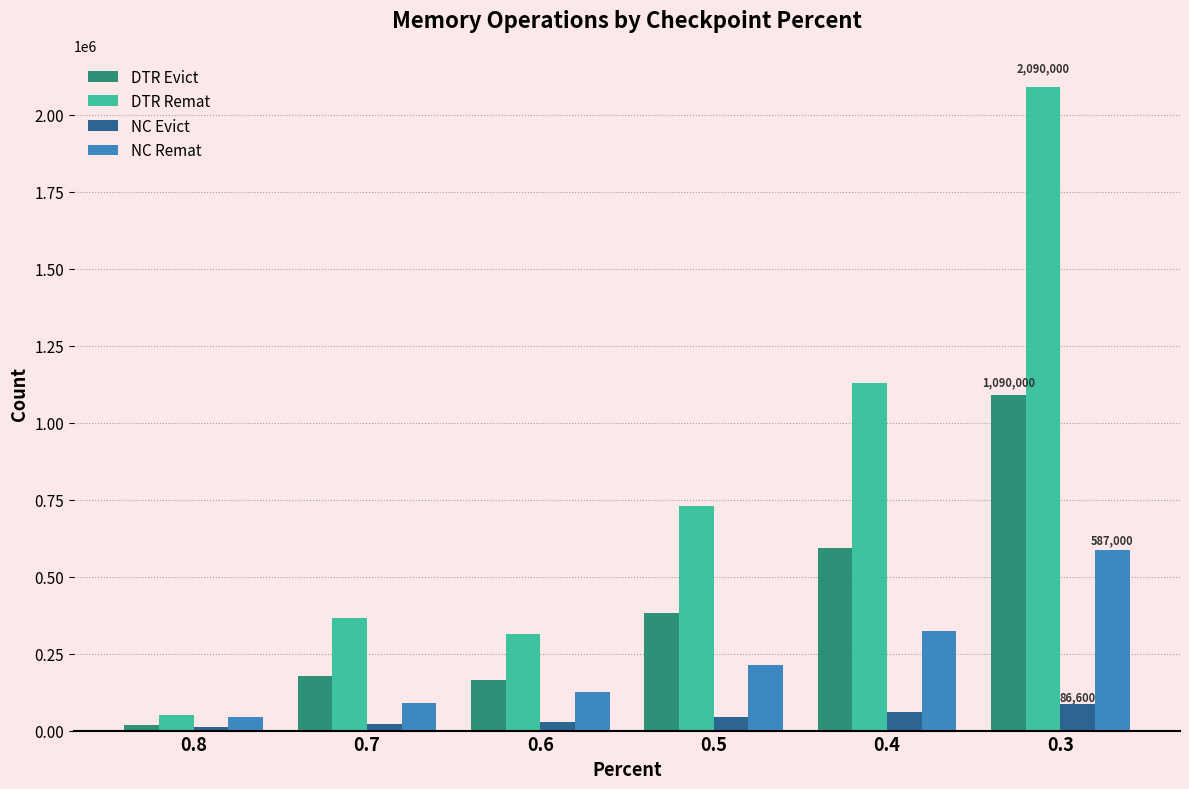

What is the spread (max minus min) of values at 0.7?

345900